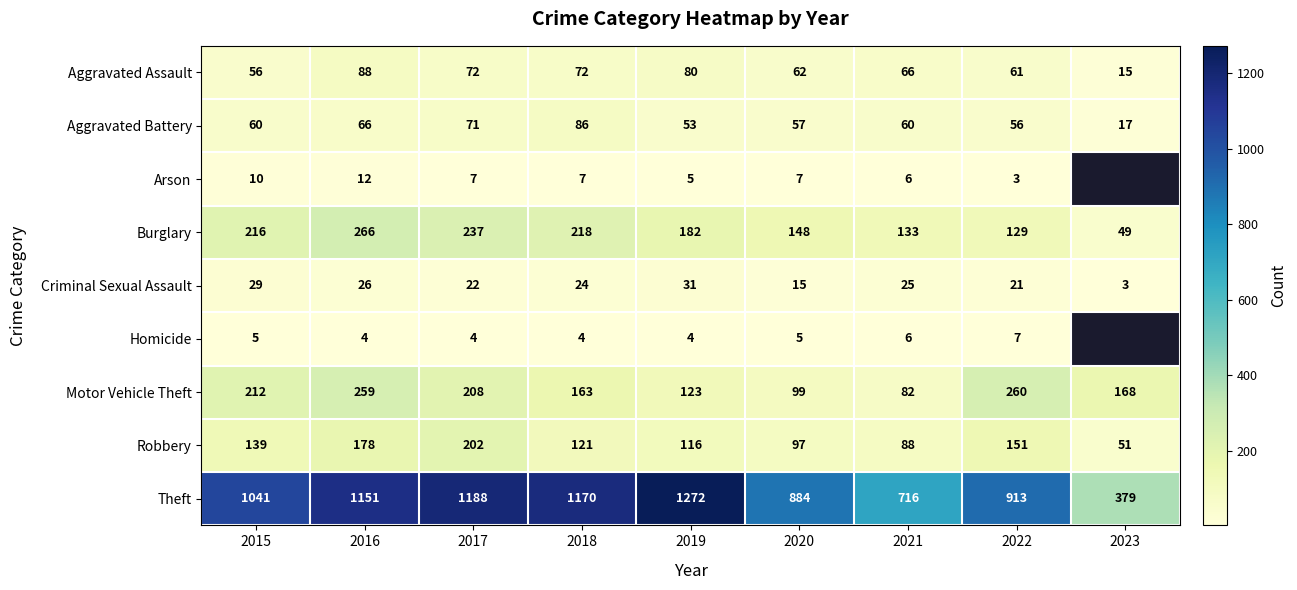

What is the difference between the highest and lowest values at 2015?

1036.0